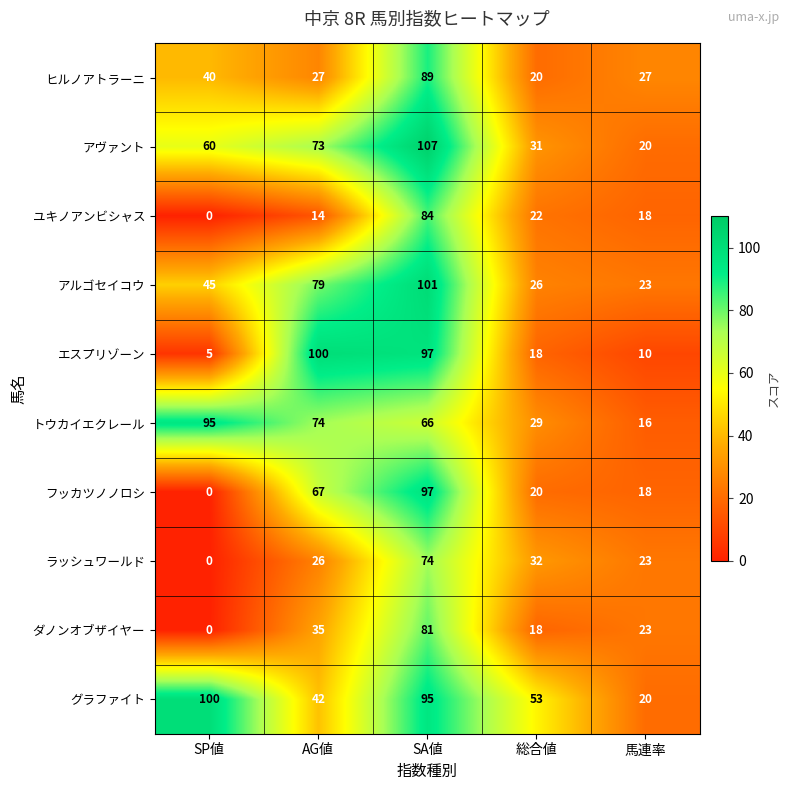

Read the ユキノアンビシャス value at 馬連率, to the nearest 10.

20